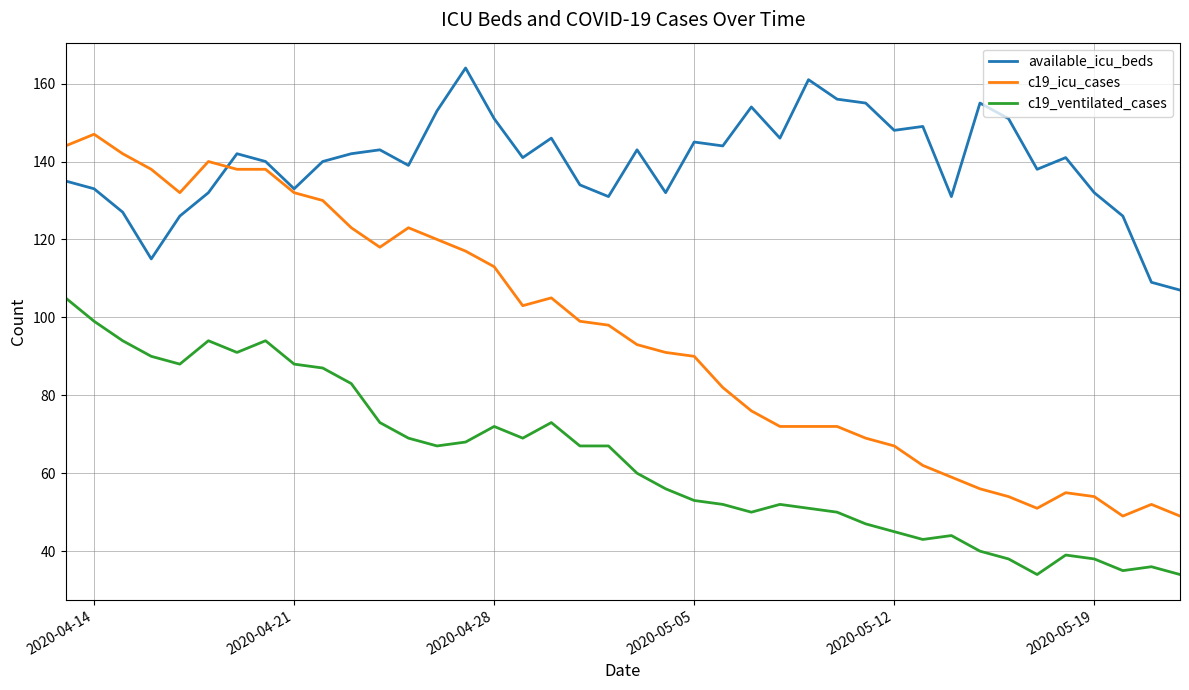

What are all the series names shown in the legend?

available_icu_beds, c19_icu_cases, c19_ventilated_cases